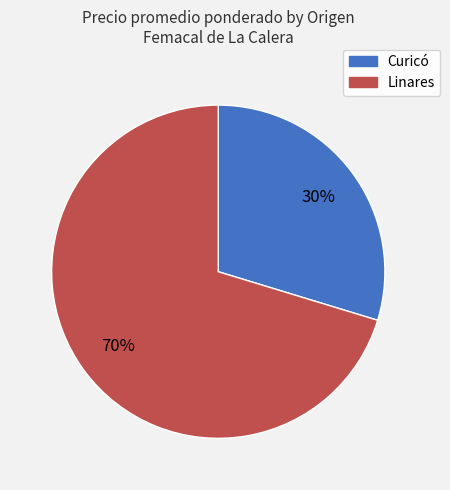

To the nearest percent, what is the average slice percentage?

50%